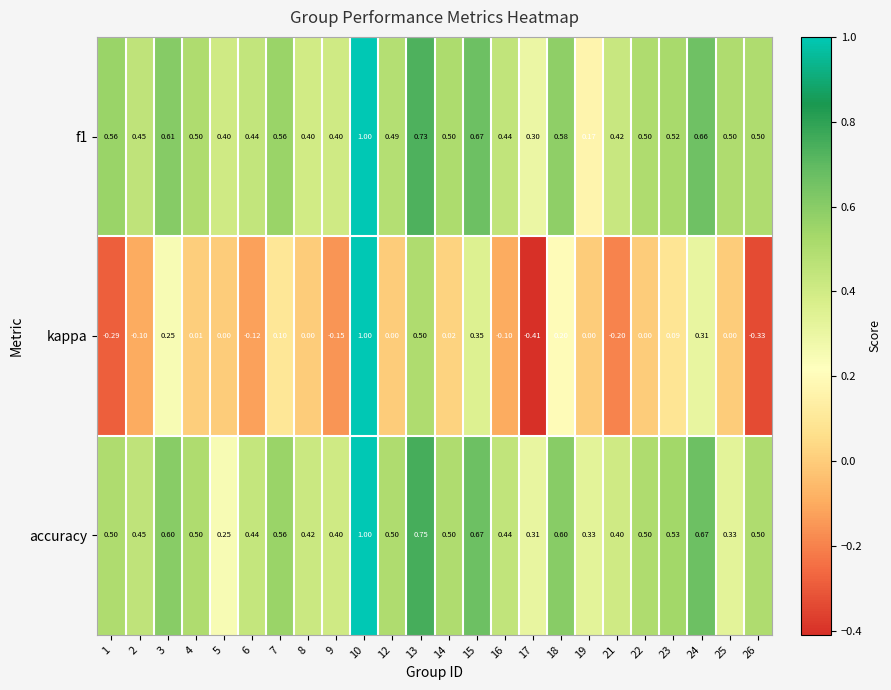

Which series has the largest range (max minus min)?

kappa